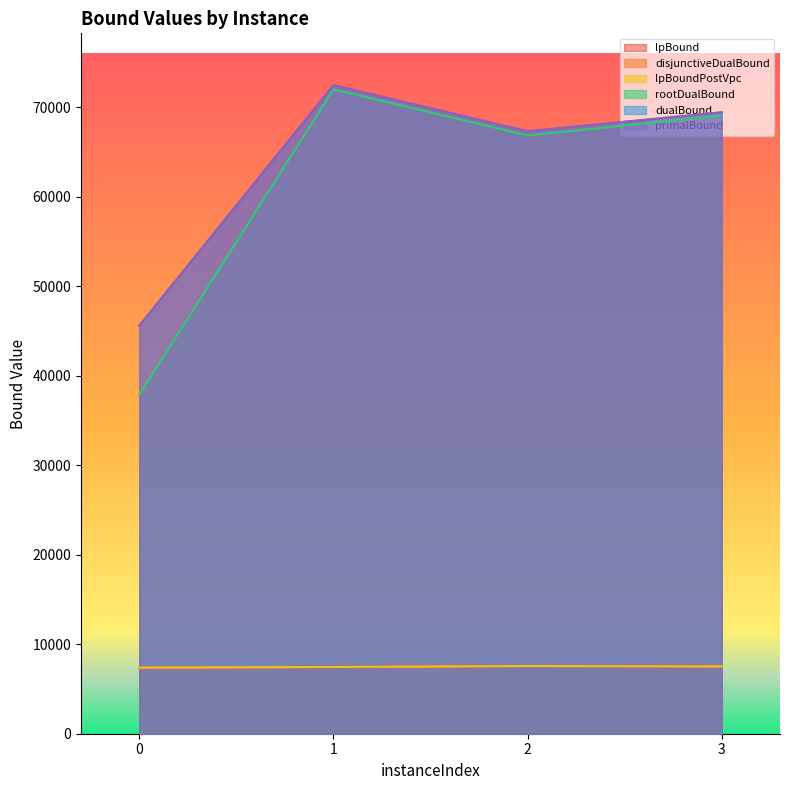

True or false: disjunctiveDualBound and lpBound cross at least once.

False